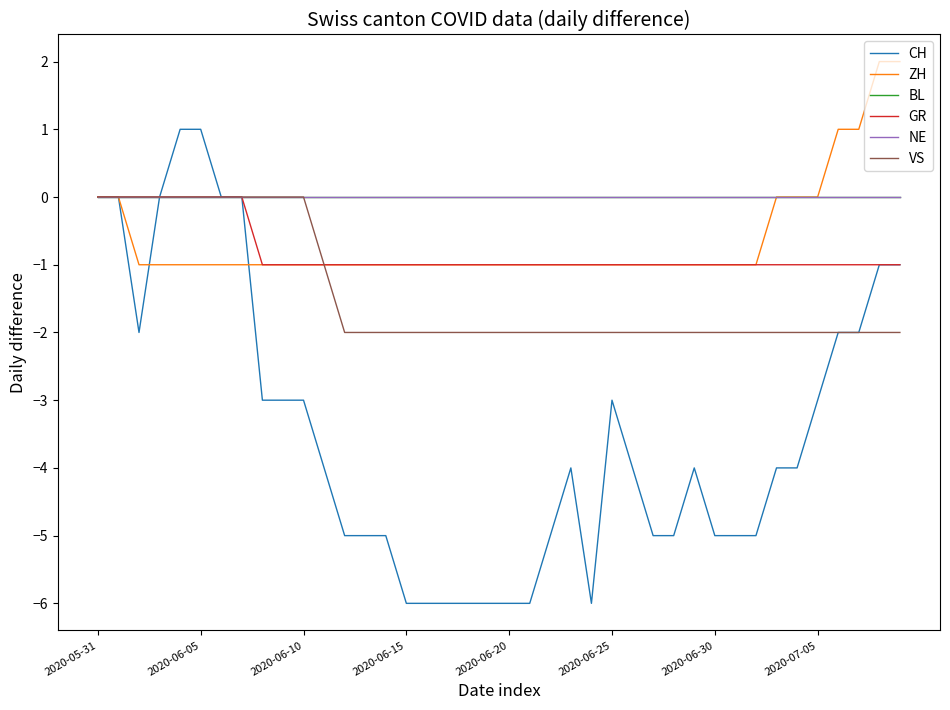

Is this an area chart (filled region under the line)?

No